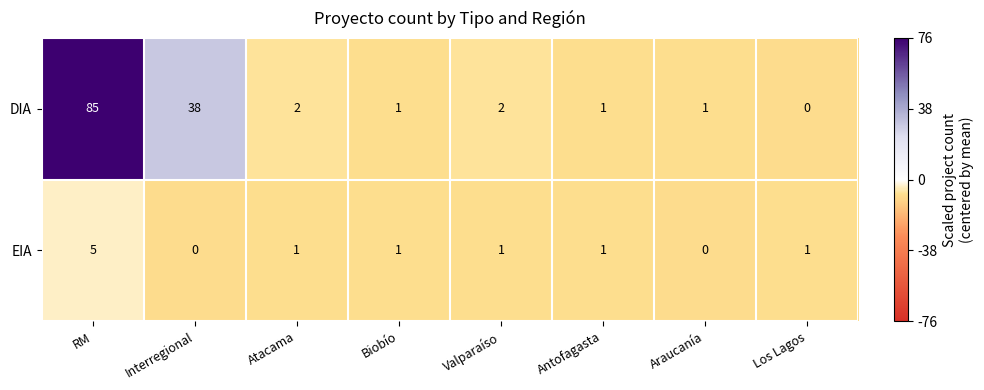

What is the difference between the maximum and second lowest values in the EIA series?

5